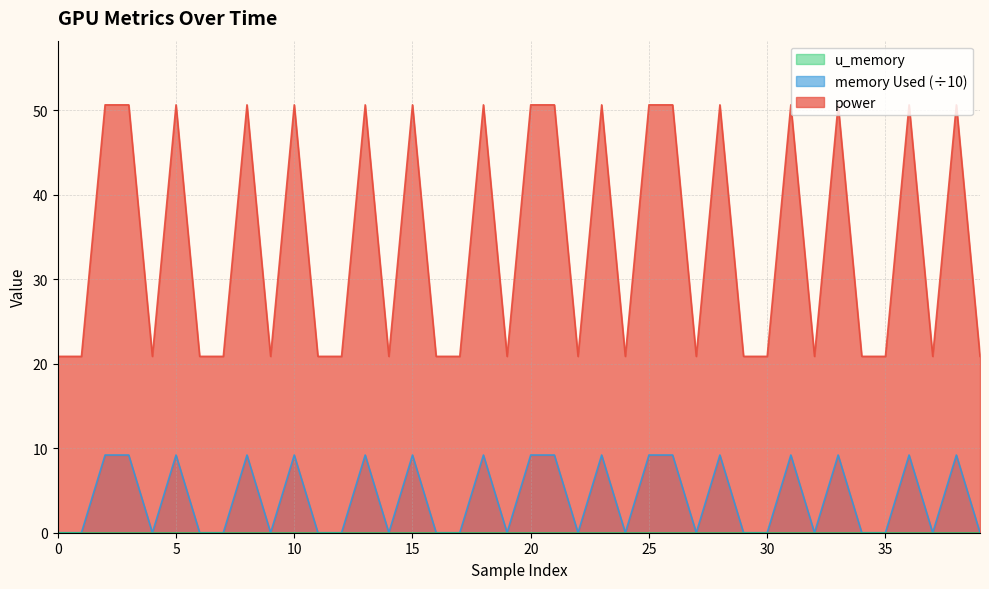

What is the greatest value displayed?

50.7